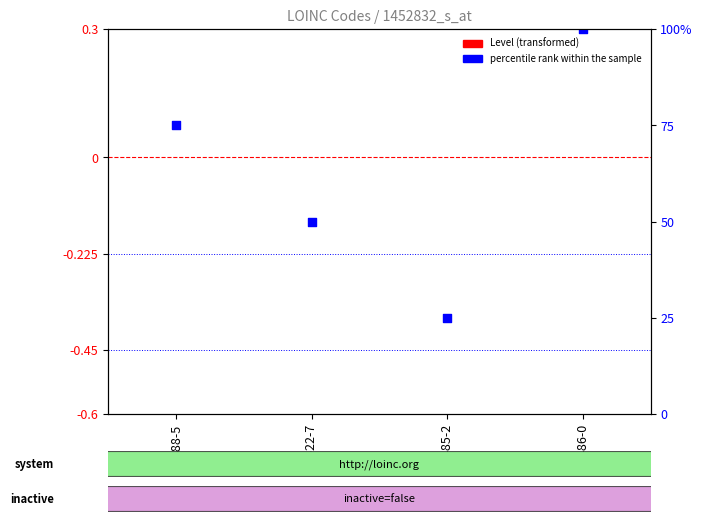

Which series has the largest total across all categories?

Abstract flag (percentile)